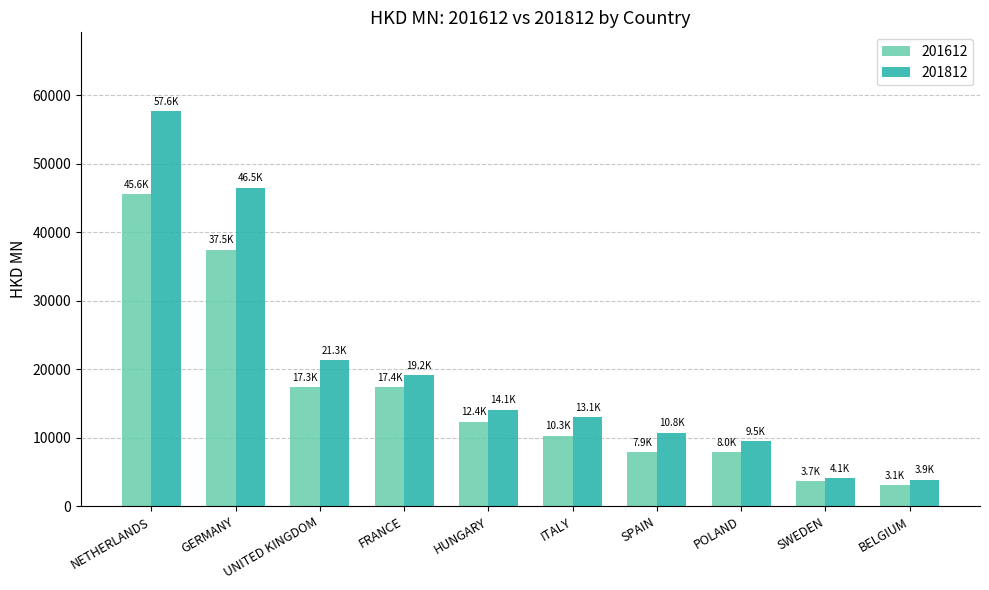

Where is 201812 nearest to the value 30772?

UNITED KINGDOM